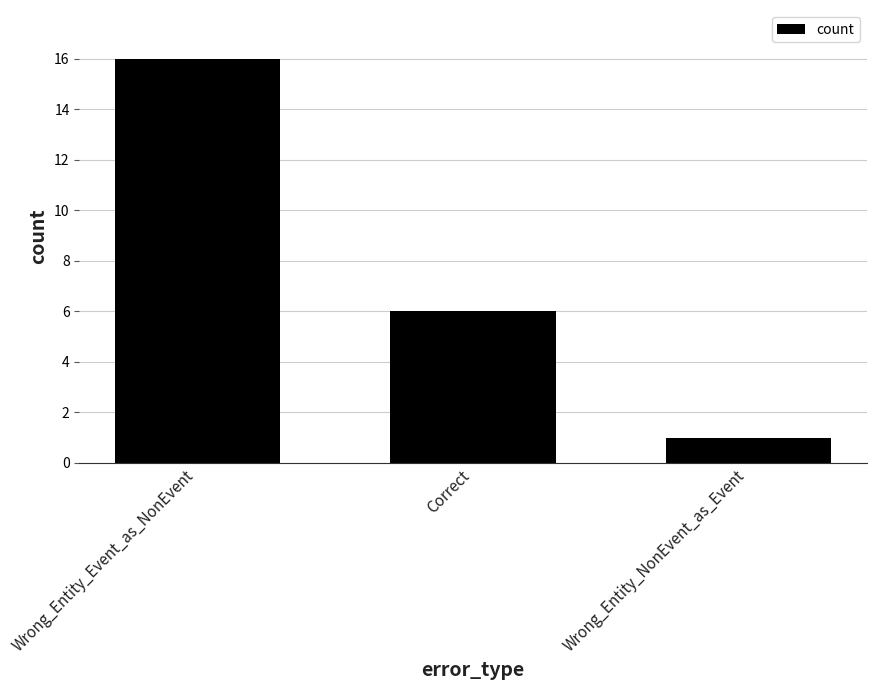

Reading right to left, transcribe all the data shown in this chart.

Wrong_Entity_NonEvent_as_Event=1	Correct=6	Wrong_Entity_Event_as_NonEvent=16